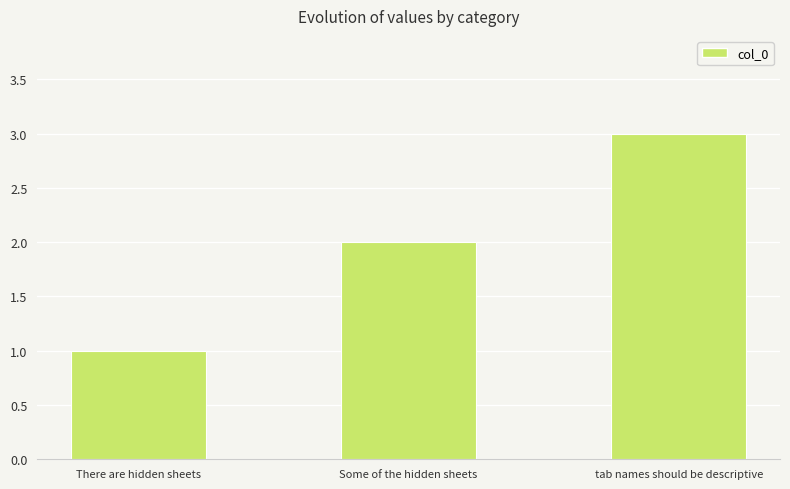

How many categories are shown in the chart?

3